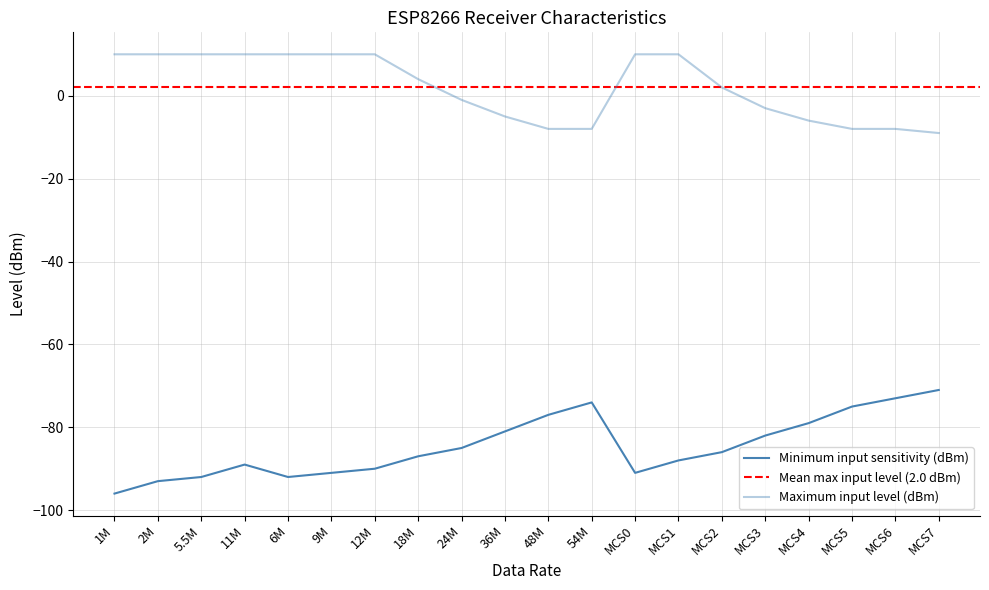

True or false: Maximum input level (dBm) and Minimum input sensitivity (dBm) cross at least once.

False